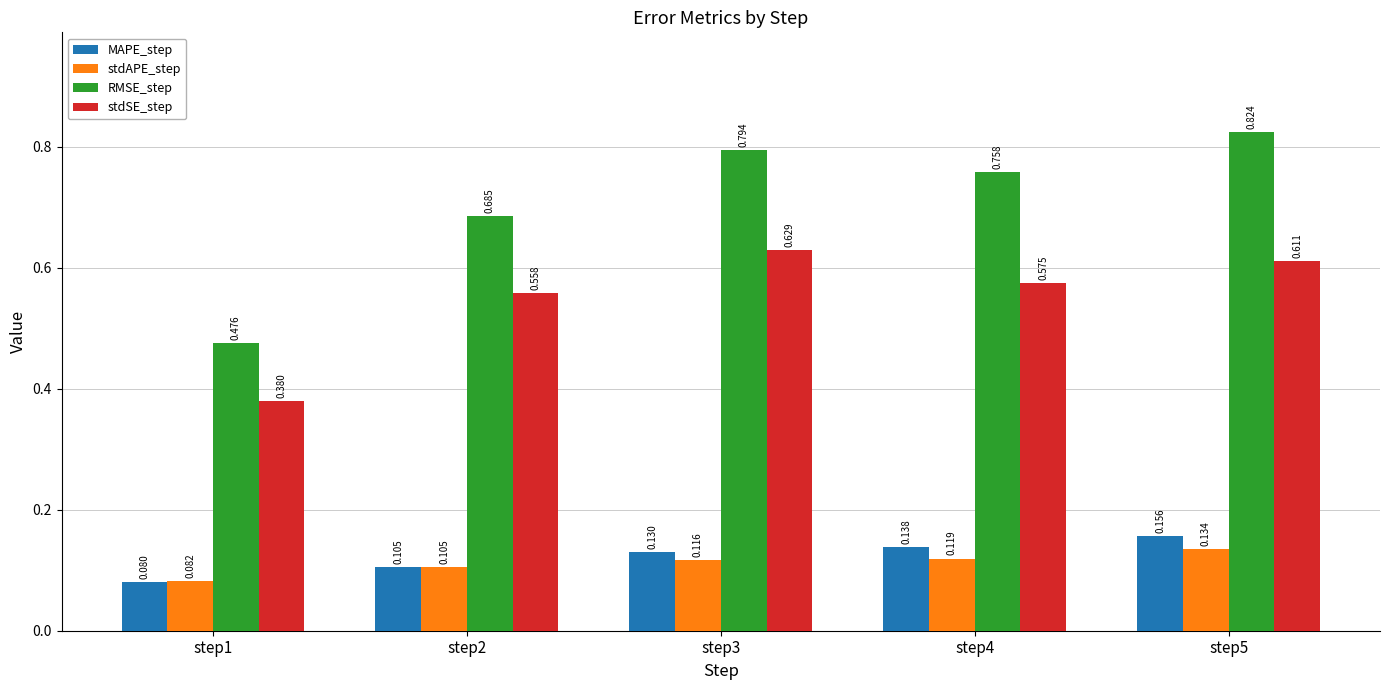

Rank the series at step1 from lowest to highest value.

MAPE_step, stdAPE_step, stdSE_step, RMSE_step